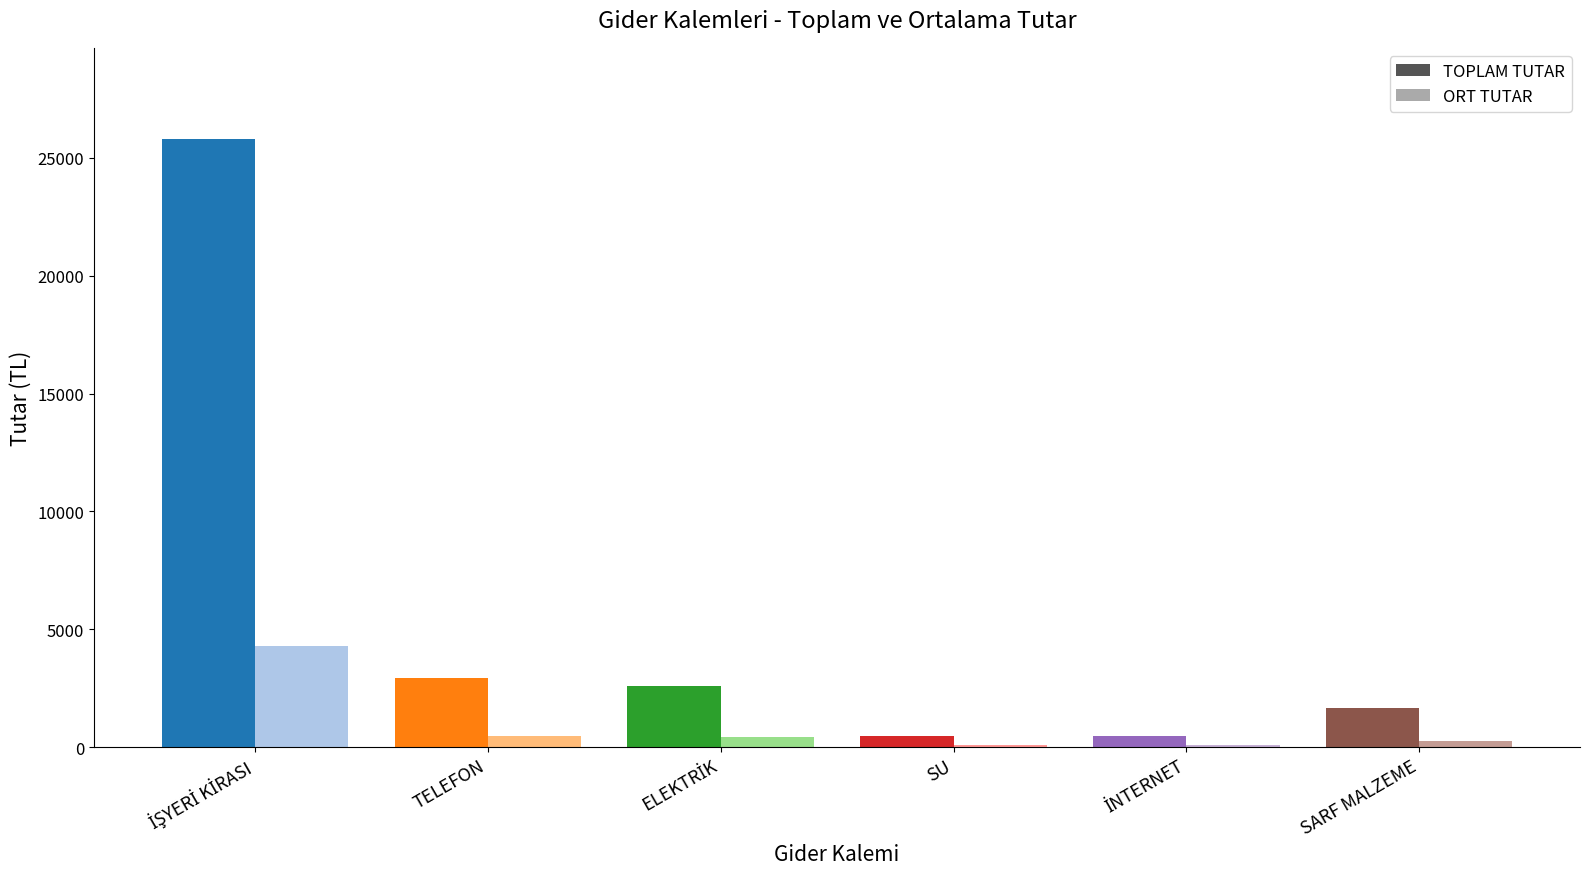

At which category is the sum across all series the highest?

İŞYERİ KİRASI